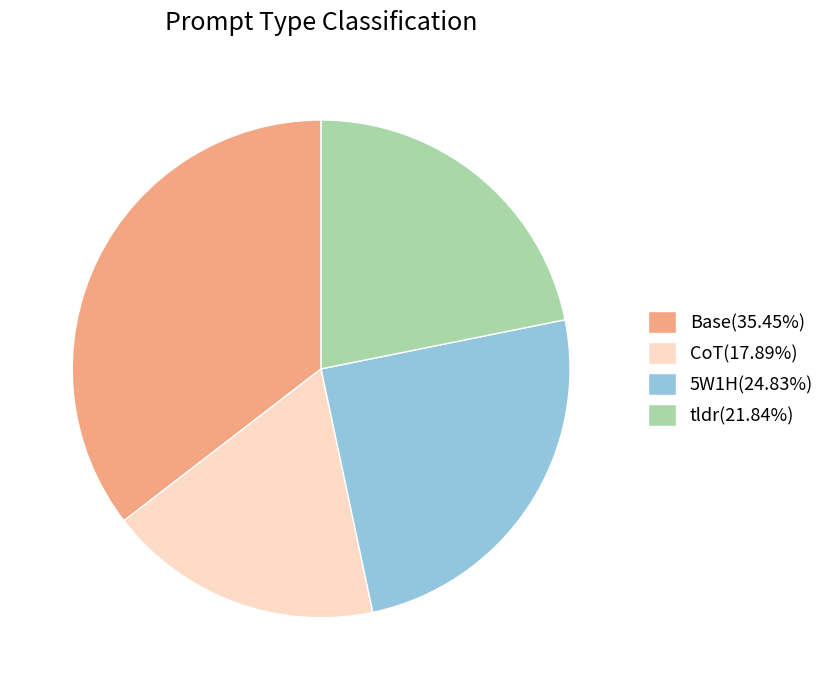

Is the sum of 5W1H(24.83%) and tldr(21.84%) greater than half?

No